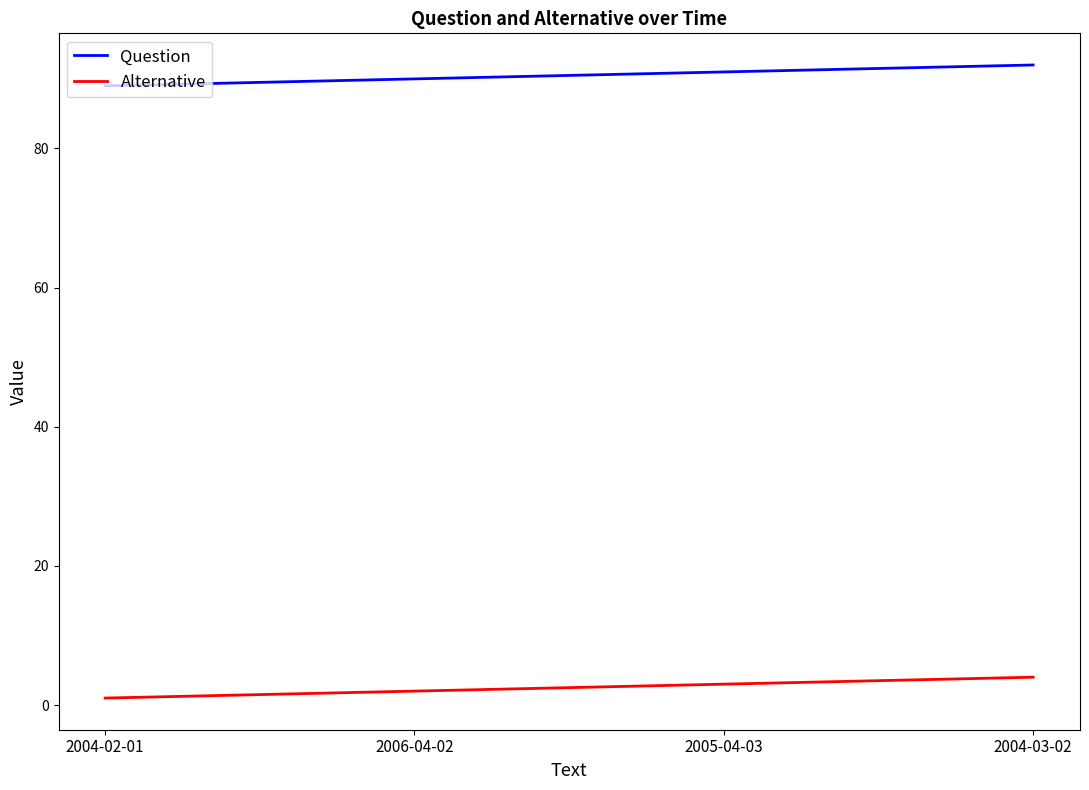

True or false: Question and Alternative intersect in this chart.

False